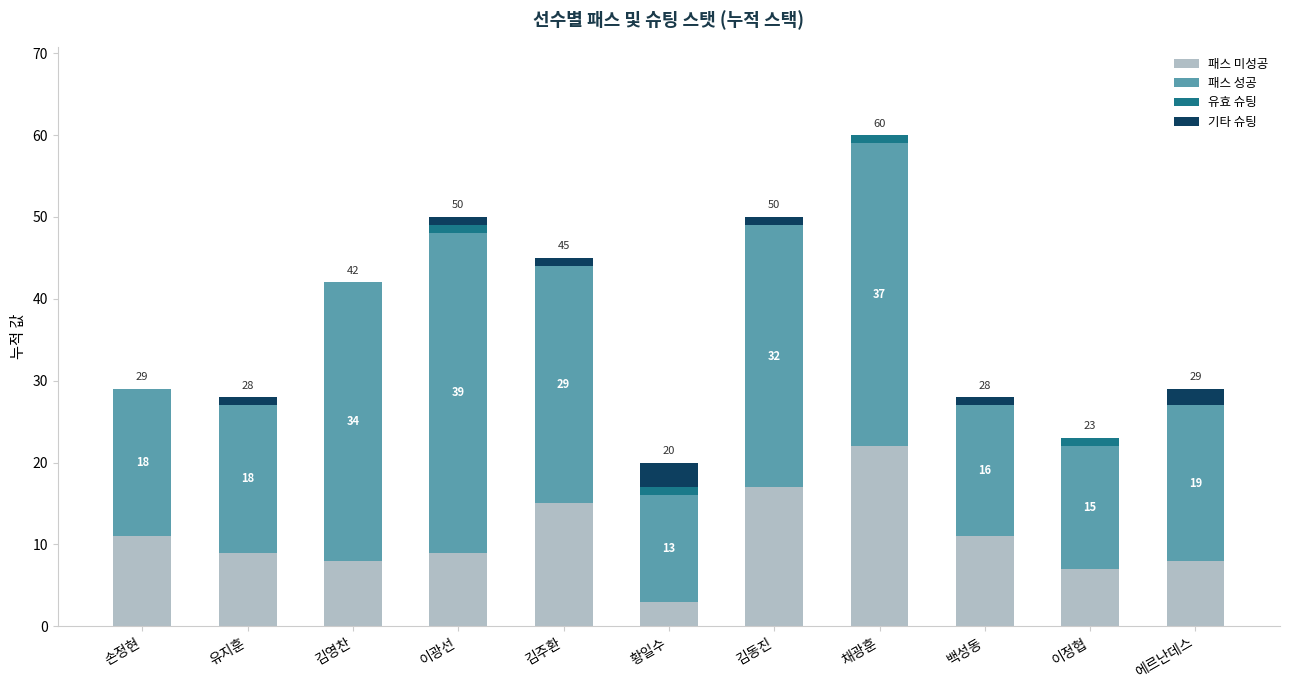

What is the sum of the 패스 미성공 values at 이정협 and 김주환?

22